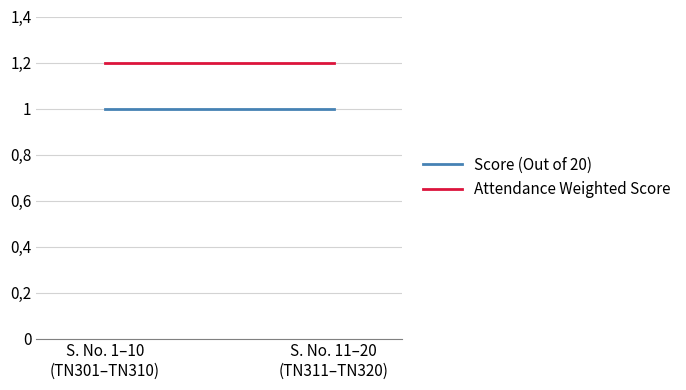

Rank the series by their maximum value, from highest to lowest.

Attendance Weighted Score, Score (Out of 20)